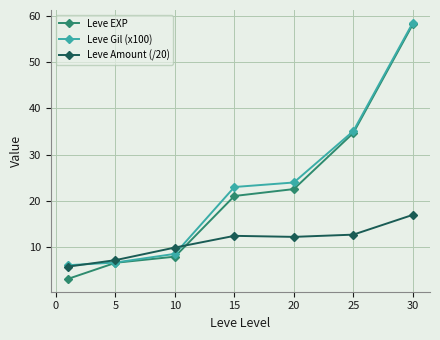

True or false: Leve Gil (x100) has more than 2 points higher than both neighbors.

False